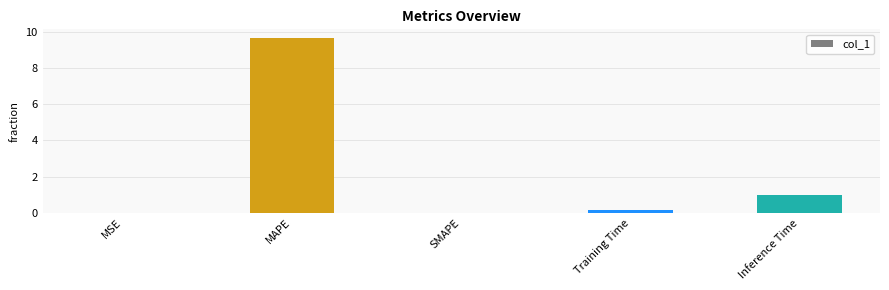

At which label is the value closest to 4?

Inference Time